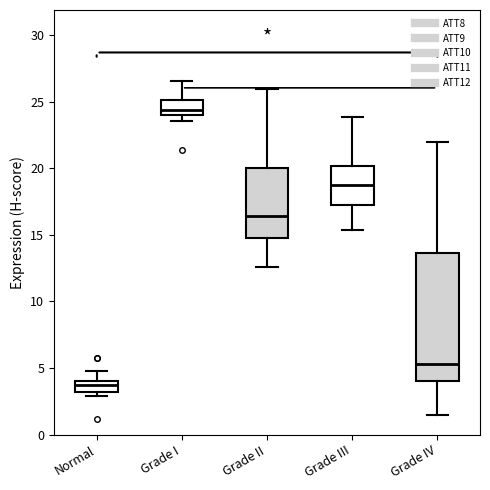

Reading left to right, read every box against the y-axis: the position of its median line, the range the box covers, and the ends of its whiskers. The values are not printed on the chart, so give them approximately, as read against the axis.

Normal: median 3.5, box 3.0 to 4.0, whiskers 3.0 (just below the box's lower edge) to 5.0
Grade I: median 24.5, box 24.0 to 25.0, whiskers 23.5 to 26.5
Grade II: median 16.5, box 15.0 to 20.0, whiskers 12.5 to 26.0
Grade III: median 19.0, box 17.0 to 20.0, whiskers 15.5 to 24.0
Grade IV: median 5.5, box 4.0 to 13.5, whiskers 1.5 to 22.0